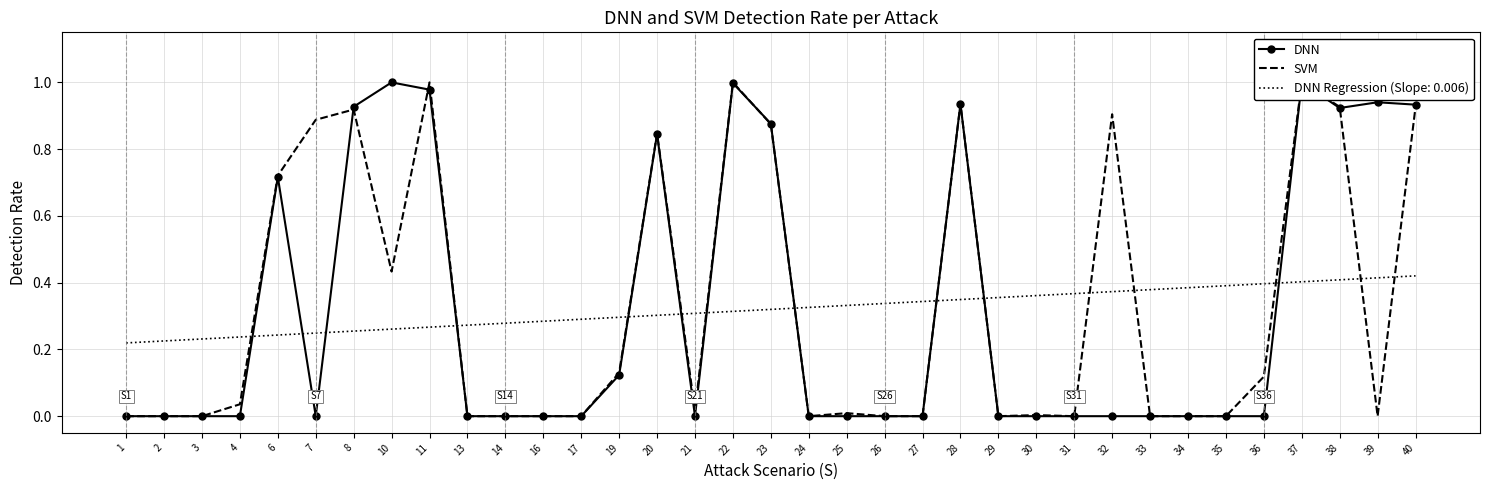

Where is the first local maximum for SVM?

8